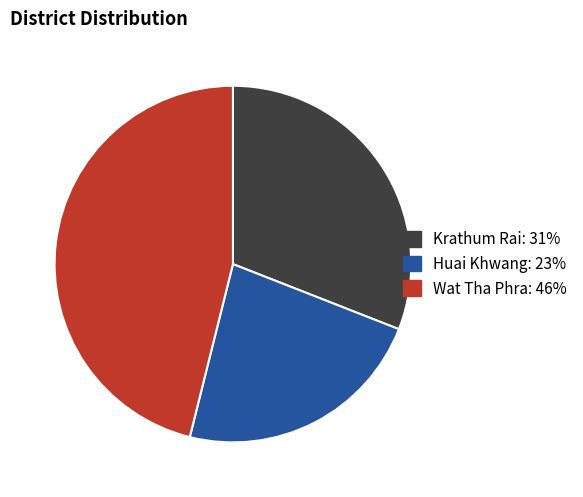

Combined, do Krathum Rai and Huai Khwang account for over 50%?

Yes